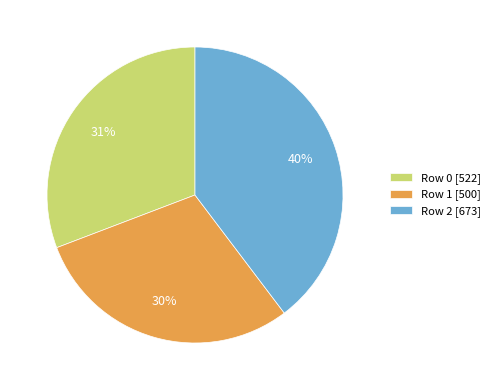

Approximately how many times larger is the value at Row 2 compared to Row 0?

1.3